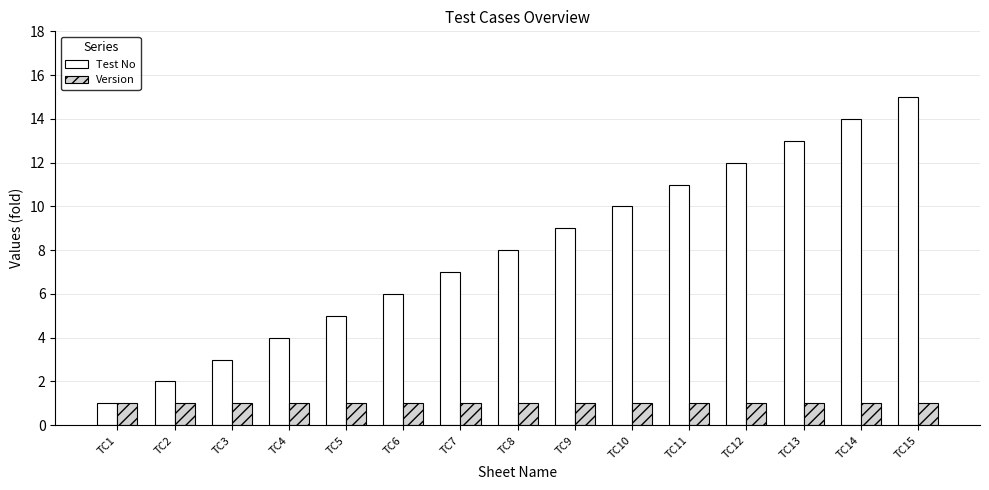

How many bars are there in each group?

2